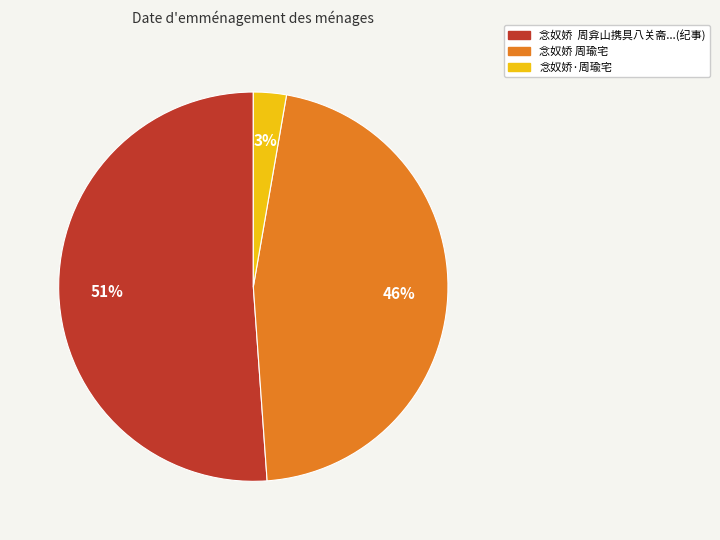

To the nearest percent, what is the difference between the largest and smallest slice percentages?

48%